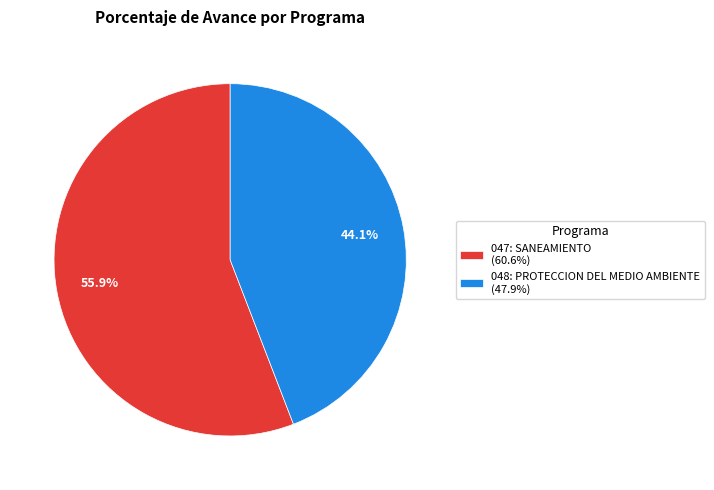

Rank the categories by value from highest to lowest.

047: SANEAMIENTO, 048: PROTECCION DEL MEDIO AMBIENTE